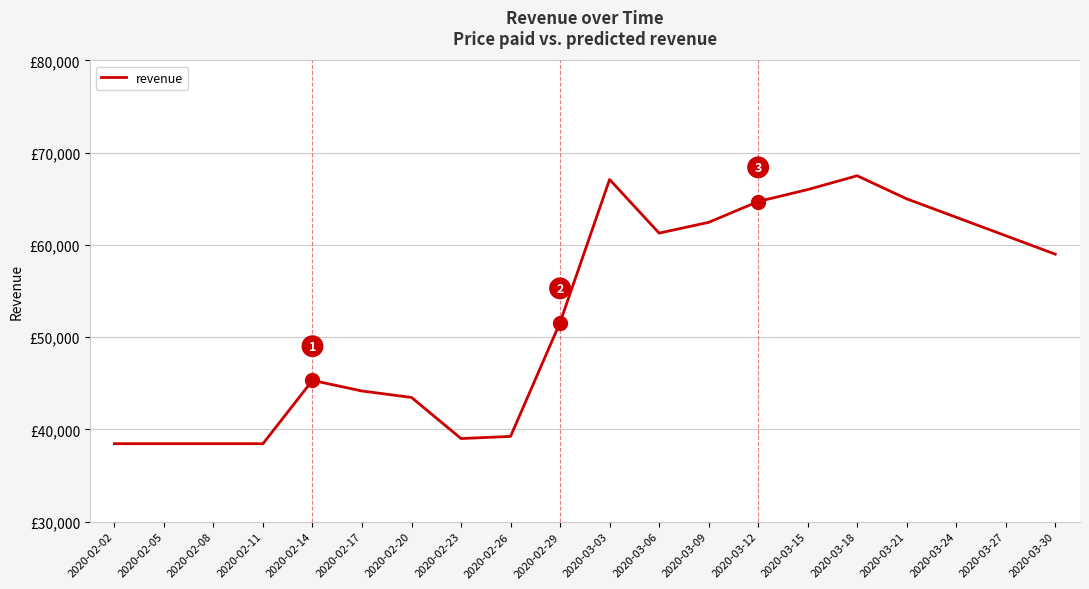

What position from the left is 2020-02-02?

1